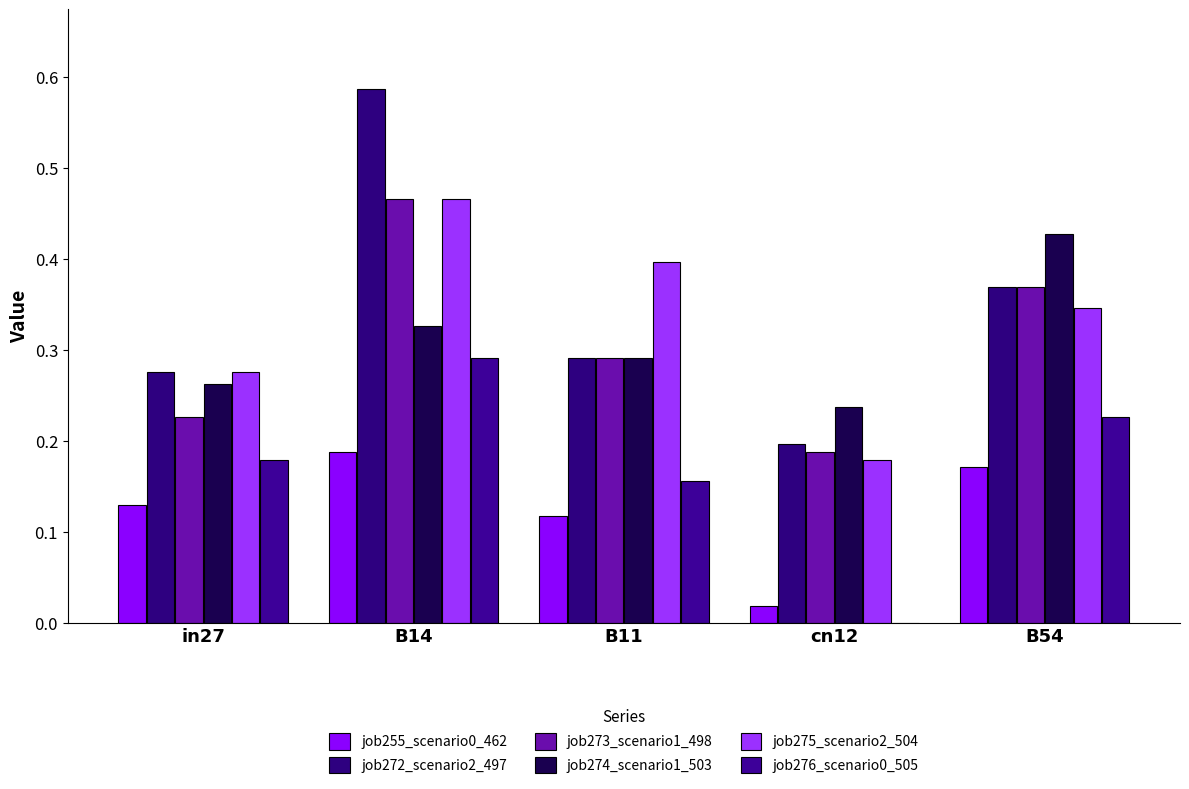

True or false: job255_scenario0_462 has a value of 0.2 at B54.

True